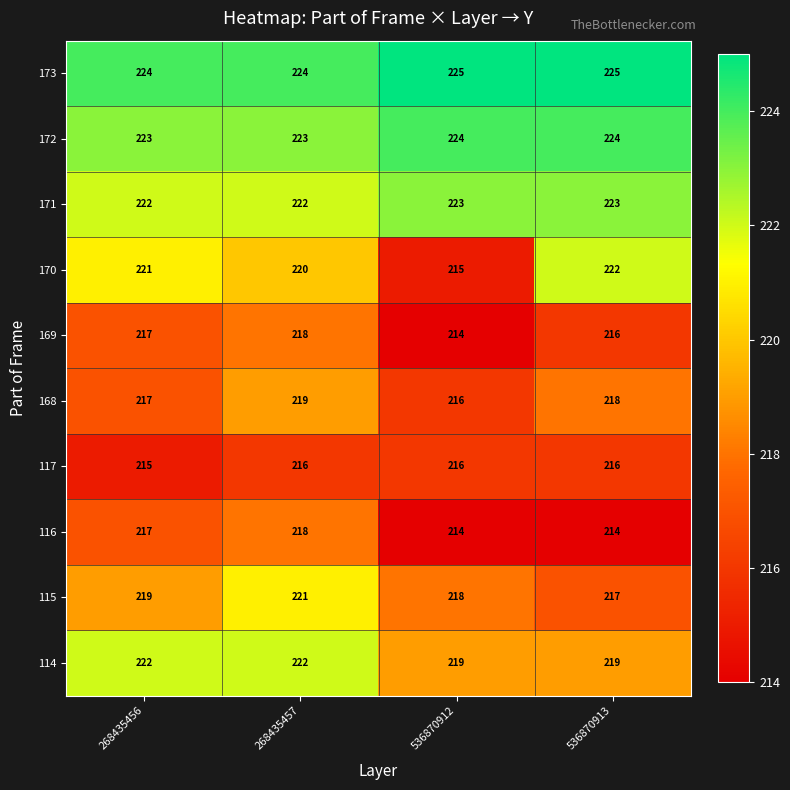

What is the difference between the highest and lowest values at 268435457?

8